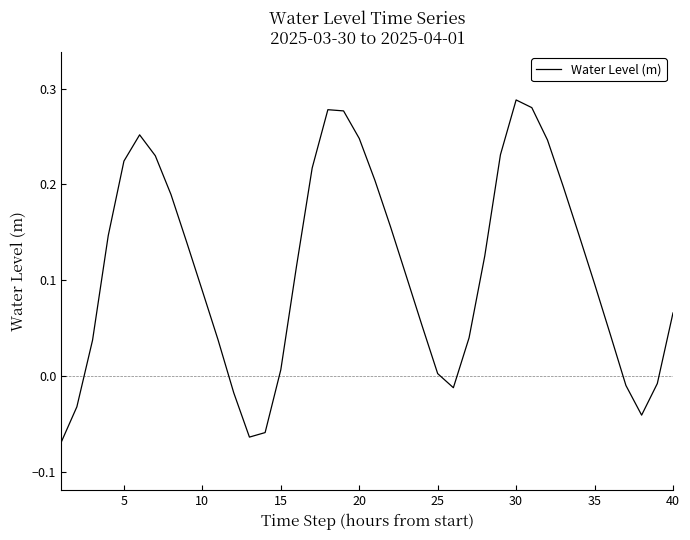

Does the chart display data point markers on the line(s)?

No